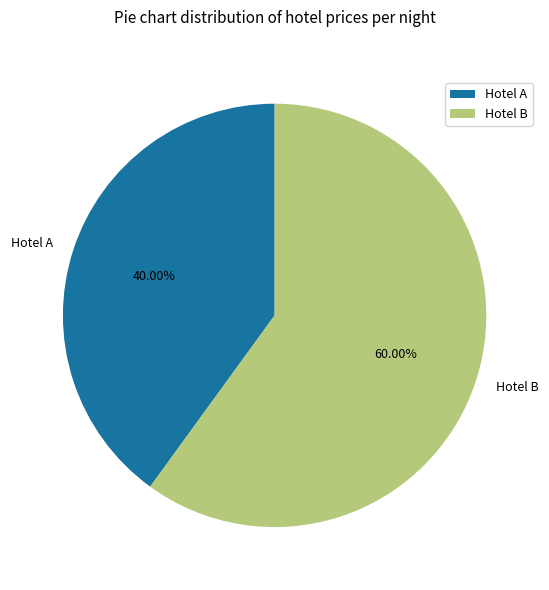

Which slice represents more than half of the pie?

Hotel B